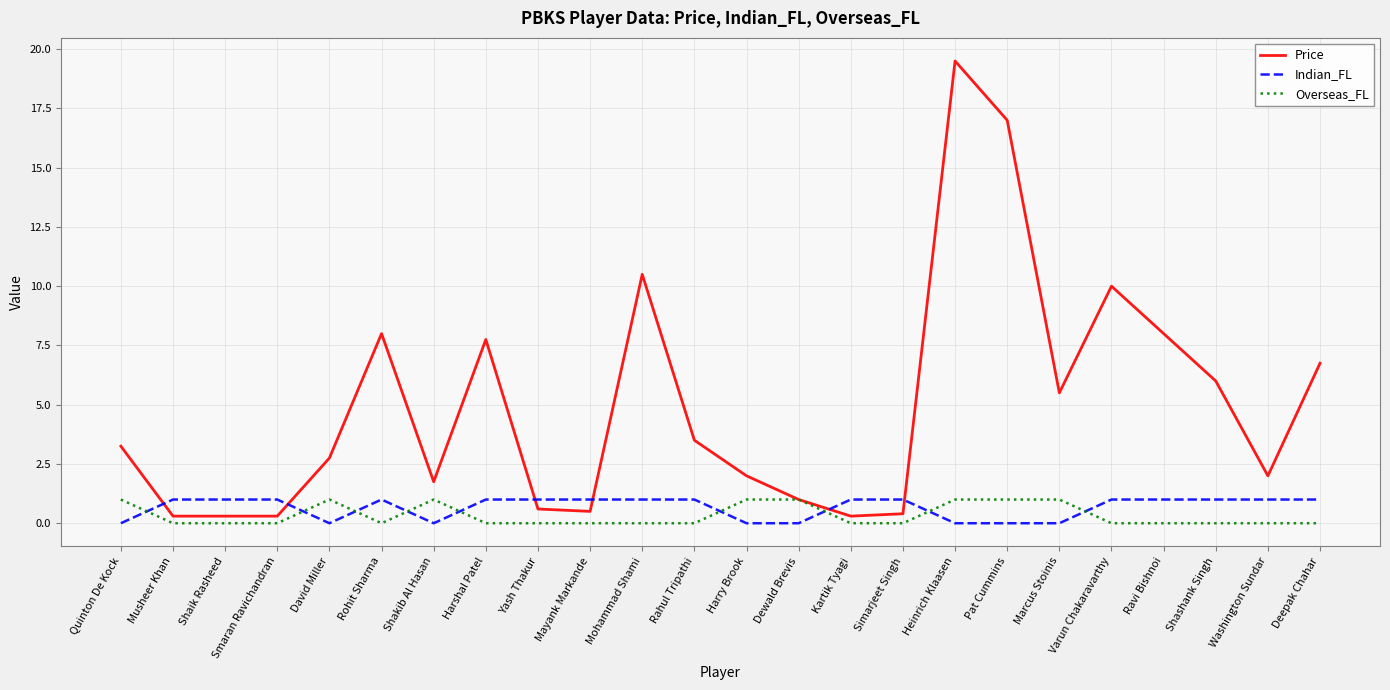

Count the Indian_FL values in the range 0 to 1.

24